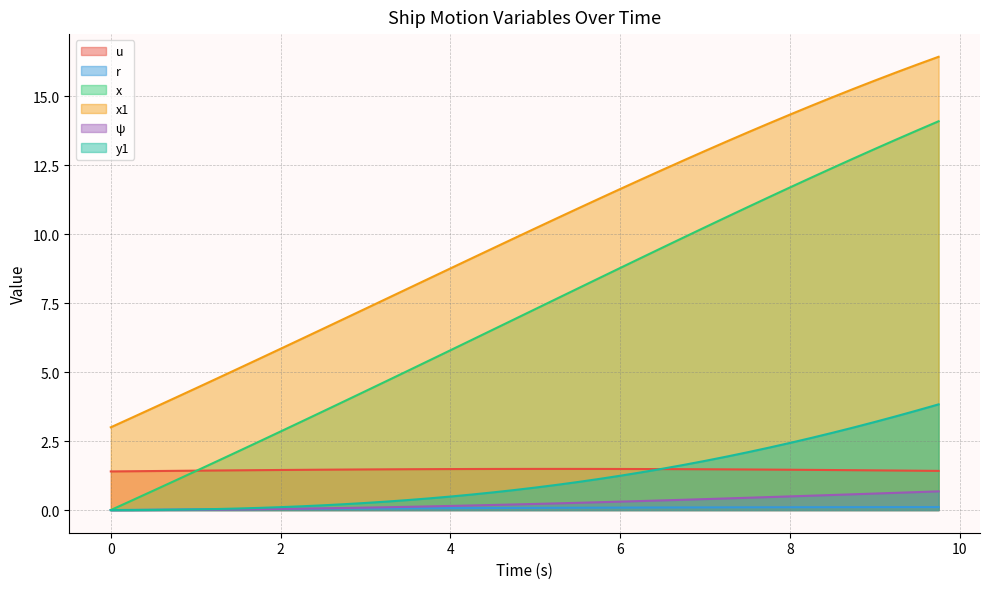

Which series has the largest range (max minus min)?

x